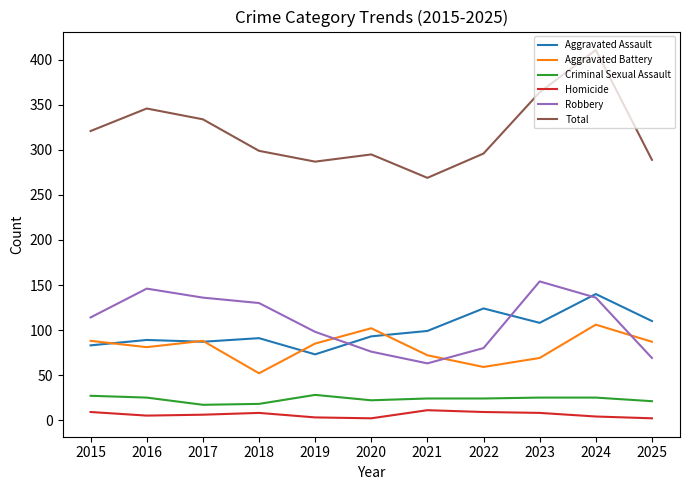

At 2023, list the series in order from smallest to largest.

Homicide, Criminal Sexual Assault, Aggravated Battery, Aggravated Assault, Robbery, Total